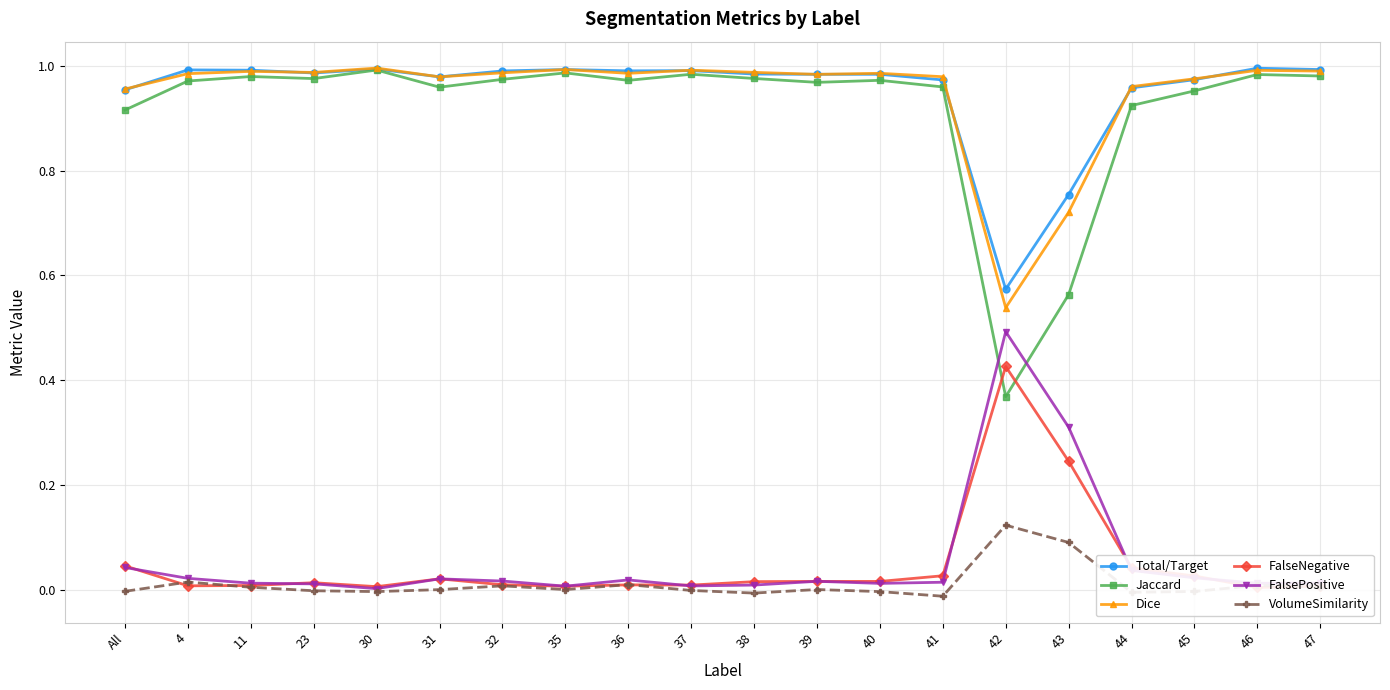

The Total/Target series shows 1.8 at 47. True or false?

False